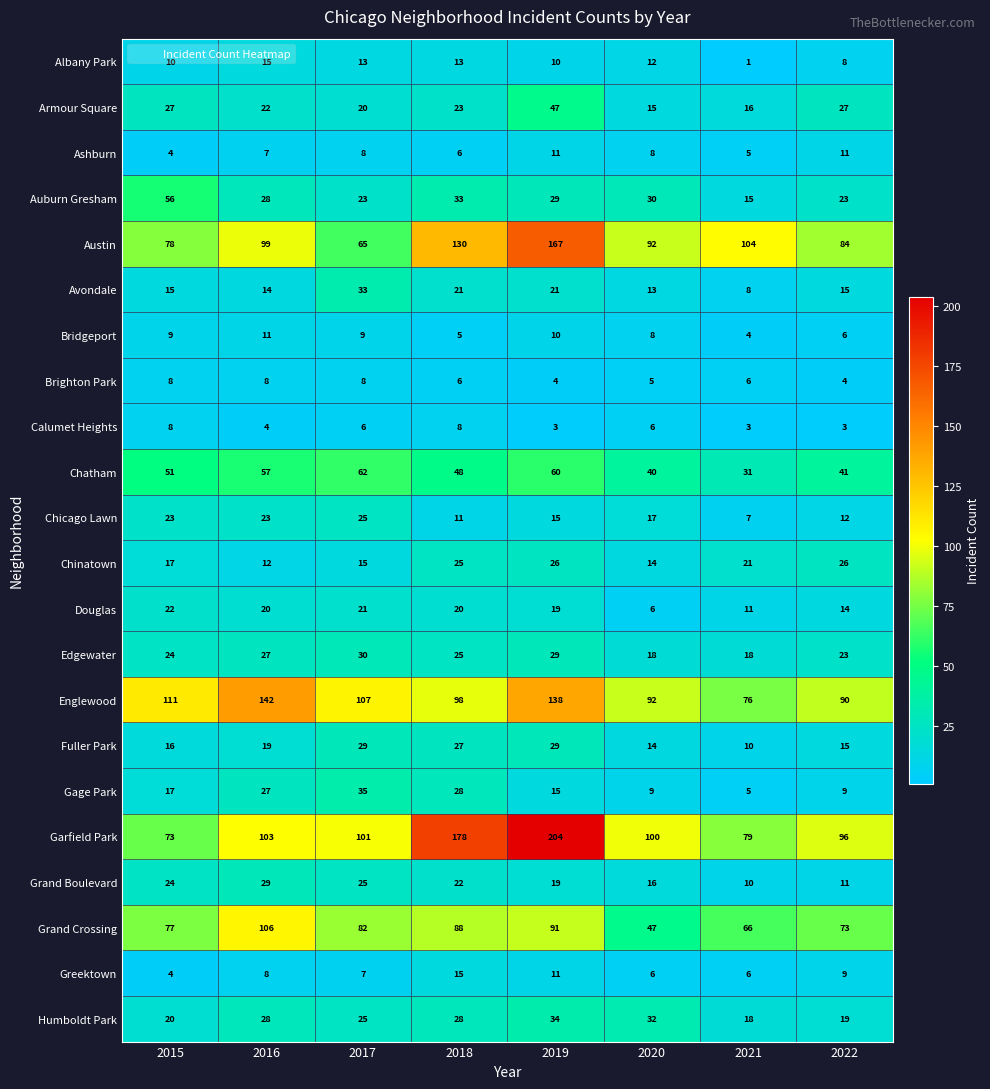

What value does the Gage Park series have at 2017, to the nearest 5?

35